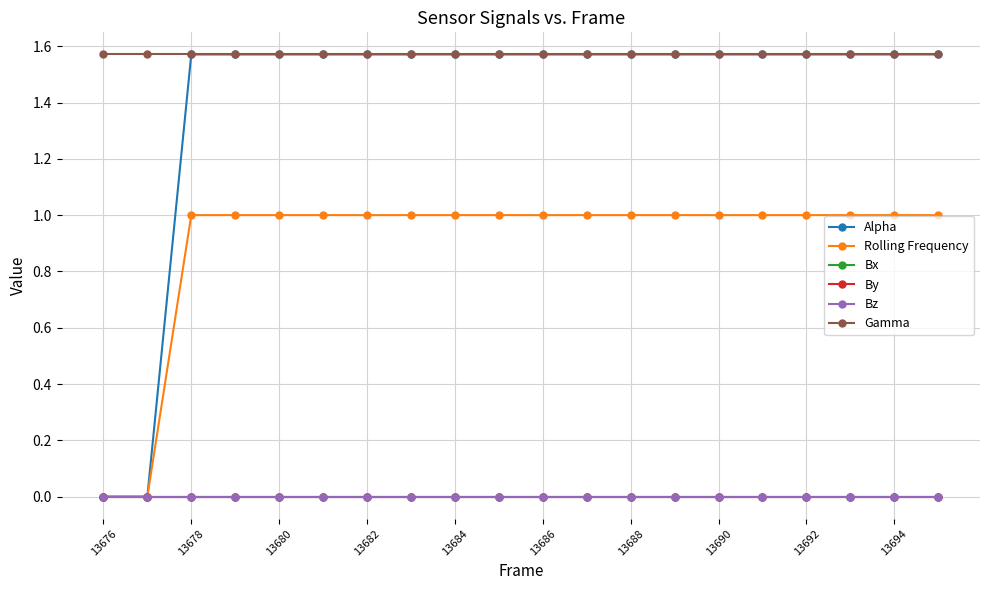

Is this an area chart (filled region under the line)?

No